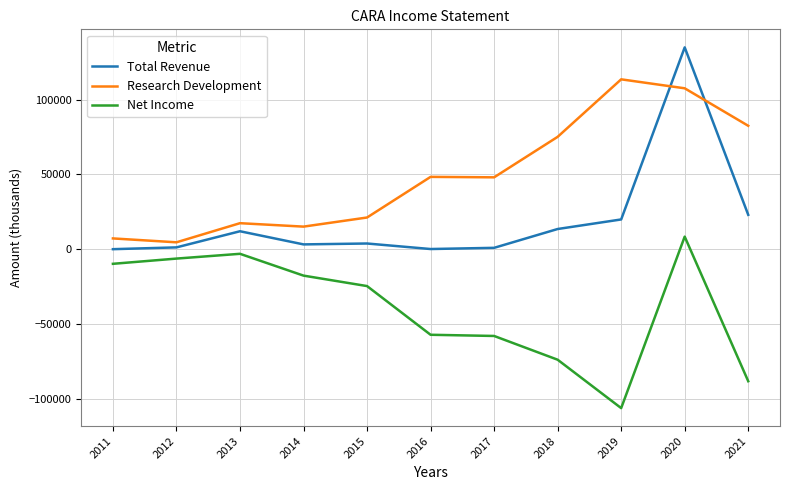

What is the spread (max minus min) of values at 2019?

220100